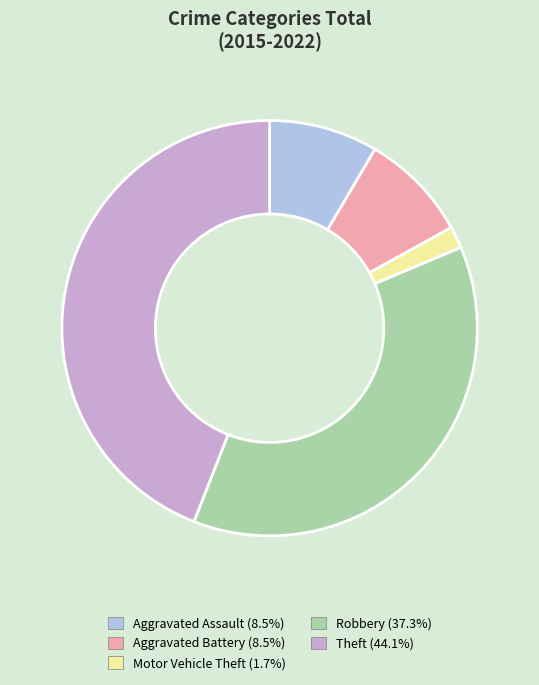

What is the ratio of the value at Robbery (37.3%) to the value at Aggravated Assault (8.5%)?

4.4